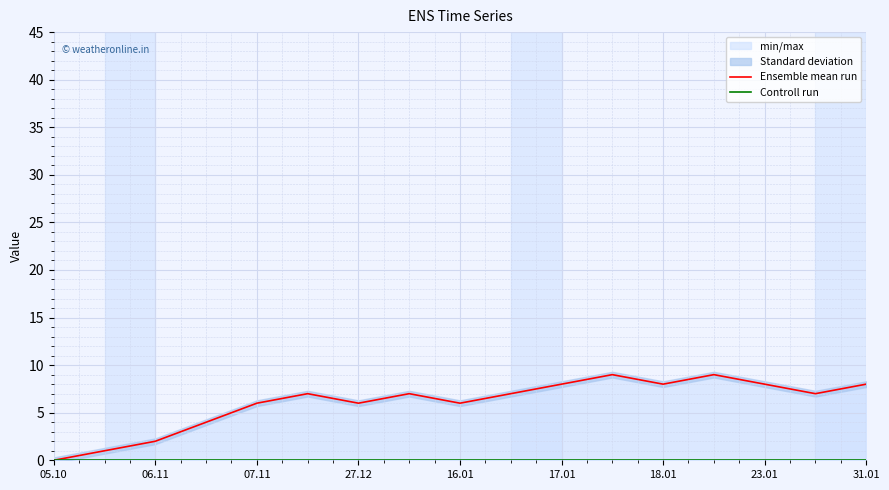

At which category is the sum across all series the highest?

11